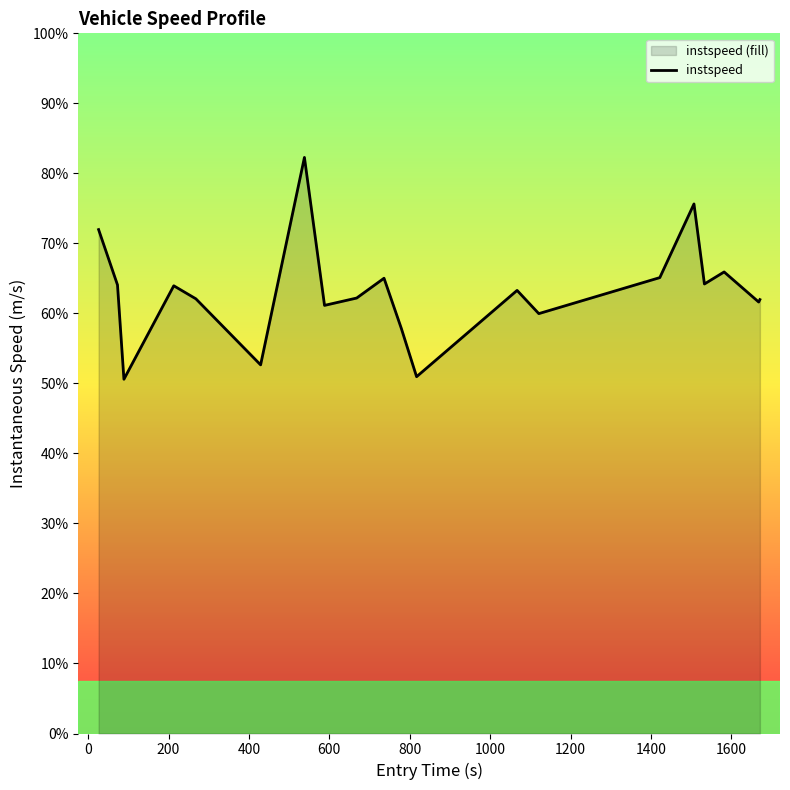

Does the chart display data point markers on the line(s)?

No